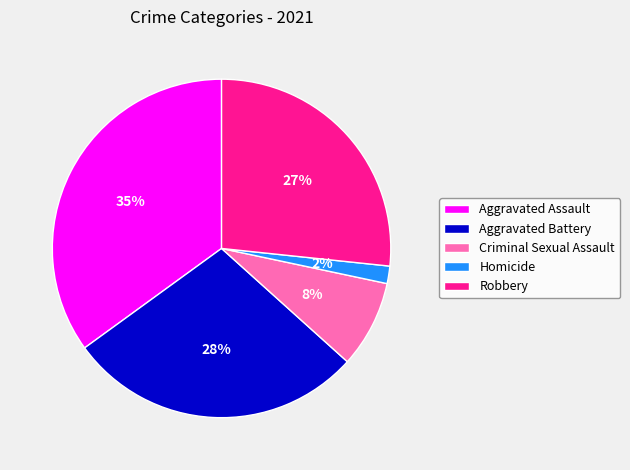

What is the smallest slice in the pie chart?

Homicide